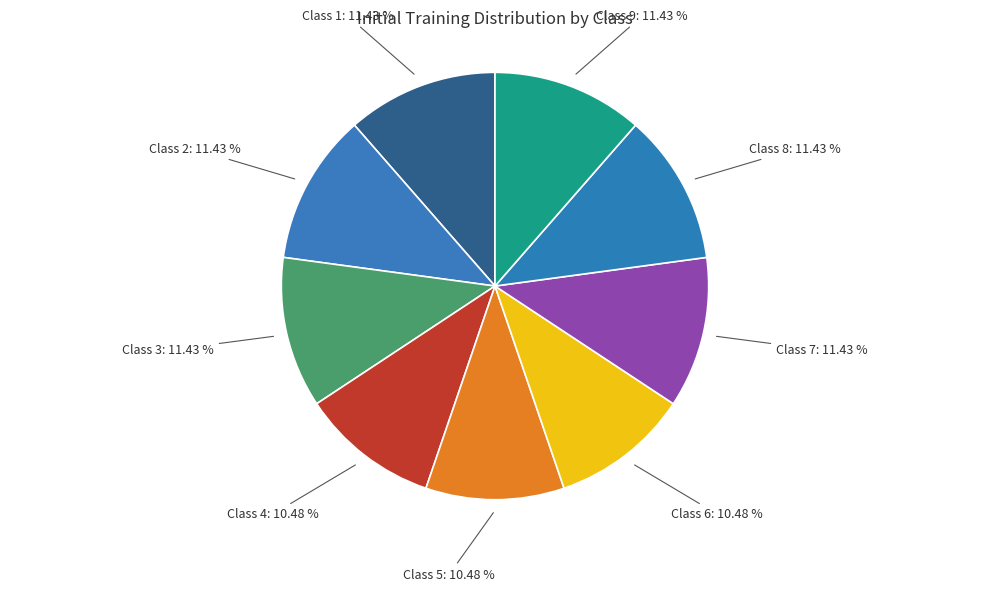

To the nearest percent, what is the difference between the largest and smallest slice percentages?

1%